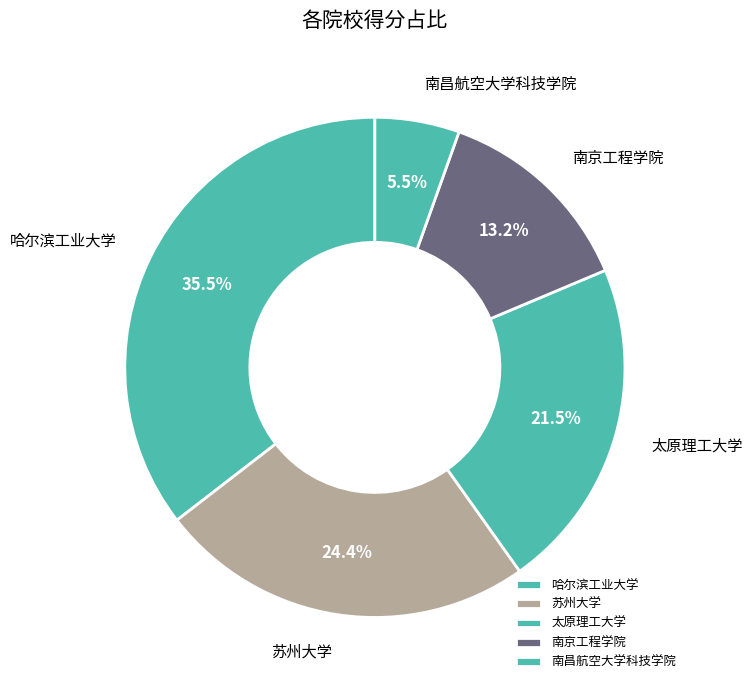

What portion of the pie excludes 南京工程学院?

86.8%